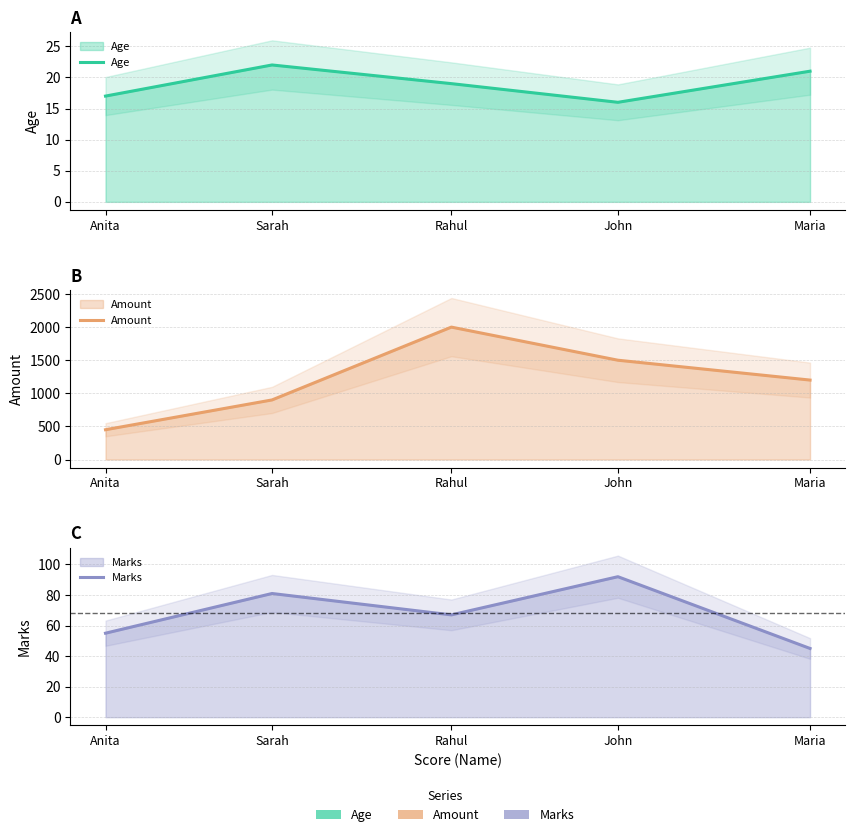

The Age series shows 12 at Rahul. True or false?

False